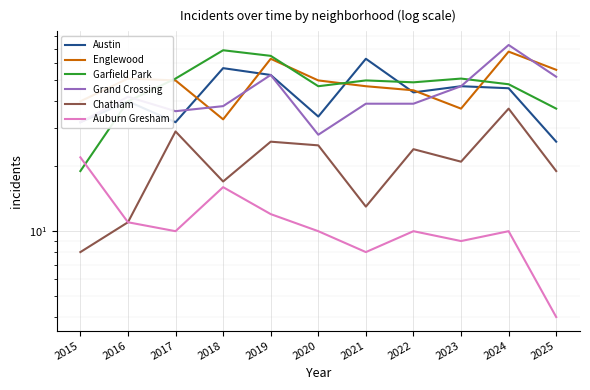

At which category does Auburn Gresham reach its first local peak?

2018